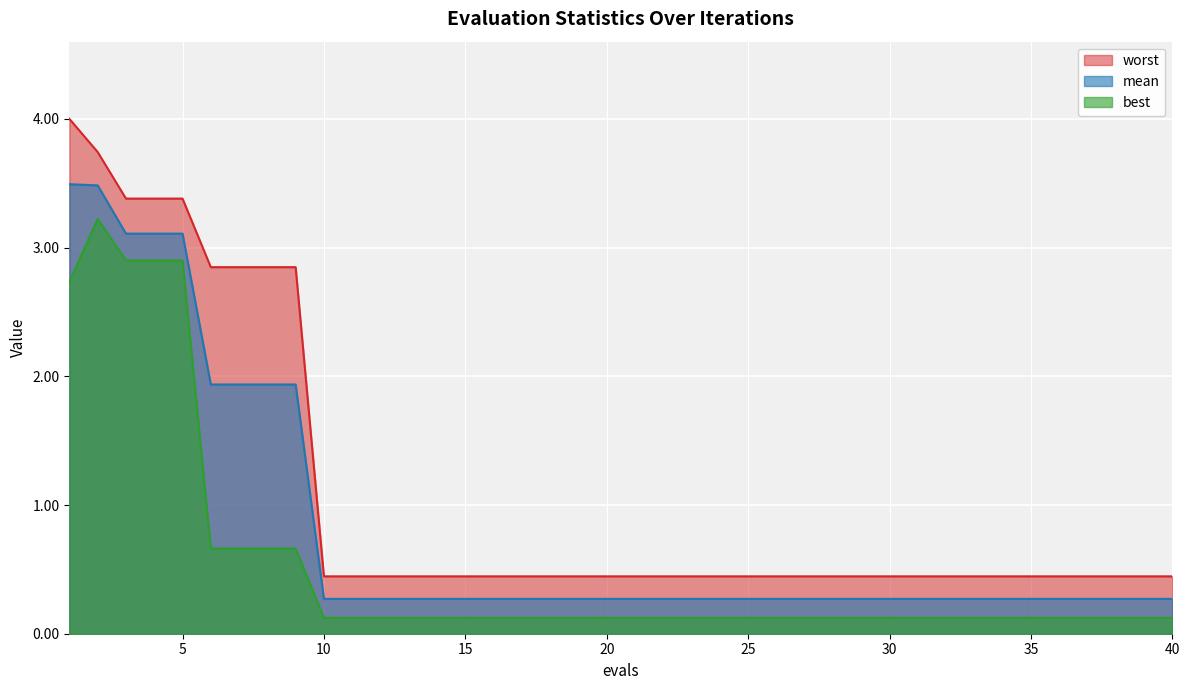

What is the average value of the worst series?

2.0